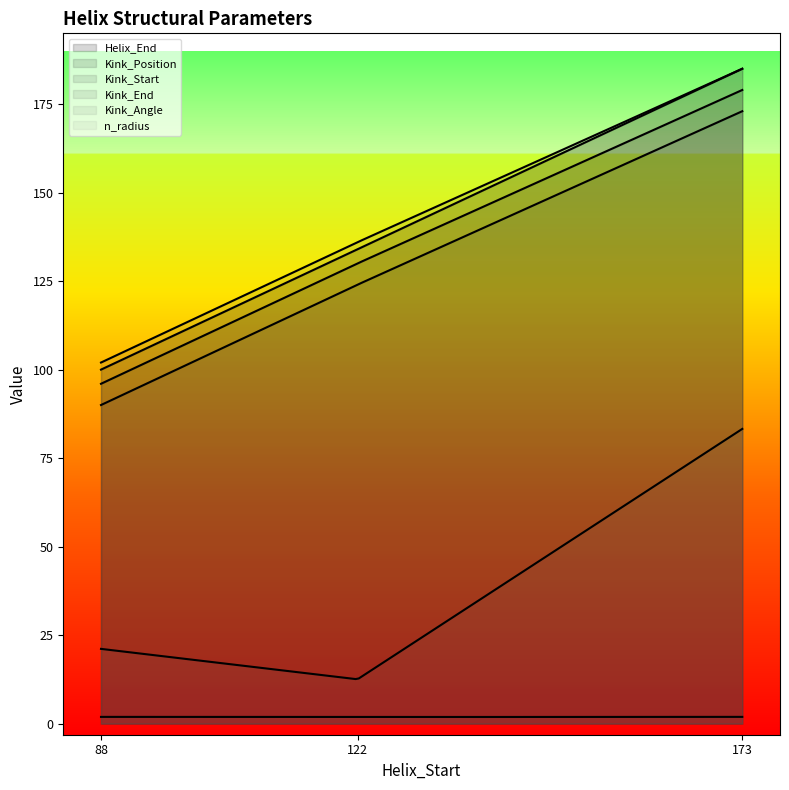

What is the sum of all Kink_Position values?

405.0